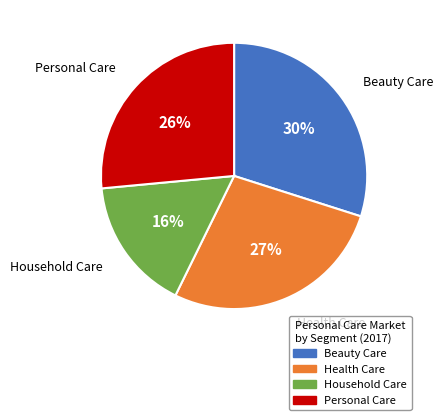

Between Health Care and Beauty Care, which is larger?

Beauty Care